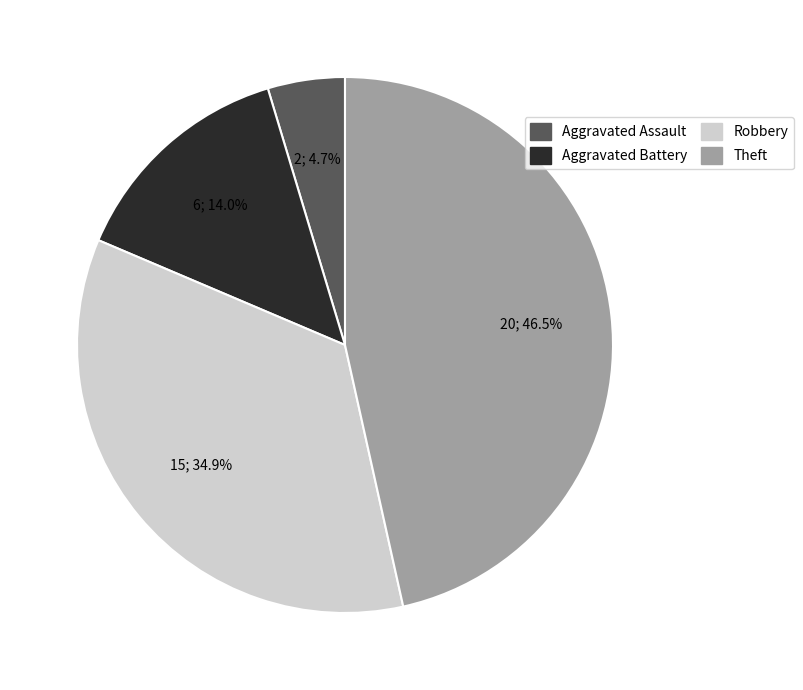

Rank the categories by value from highest to lowest.

Theft, Robbery, Aggravated Battery, Aggravated Assault